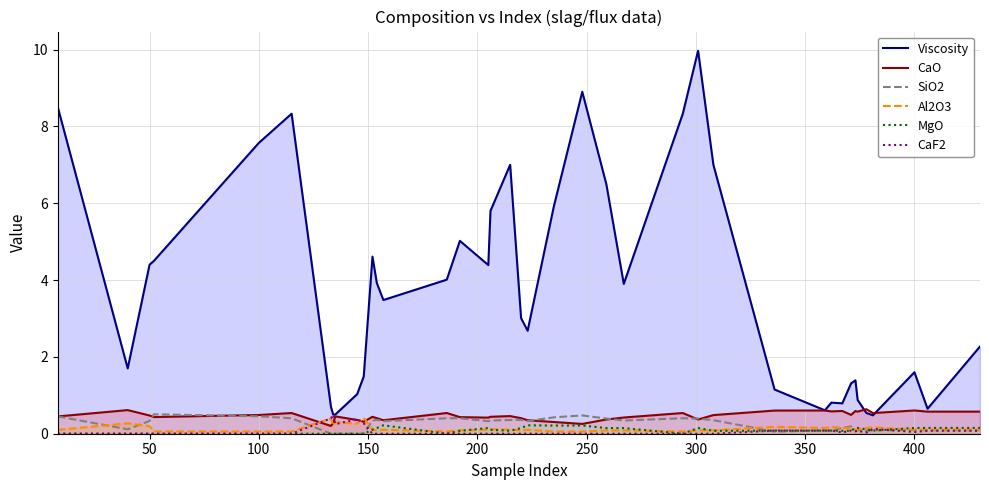

Which series has the widest spread of values?

Viscosity